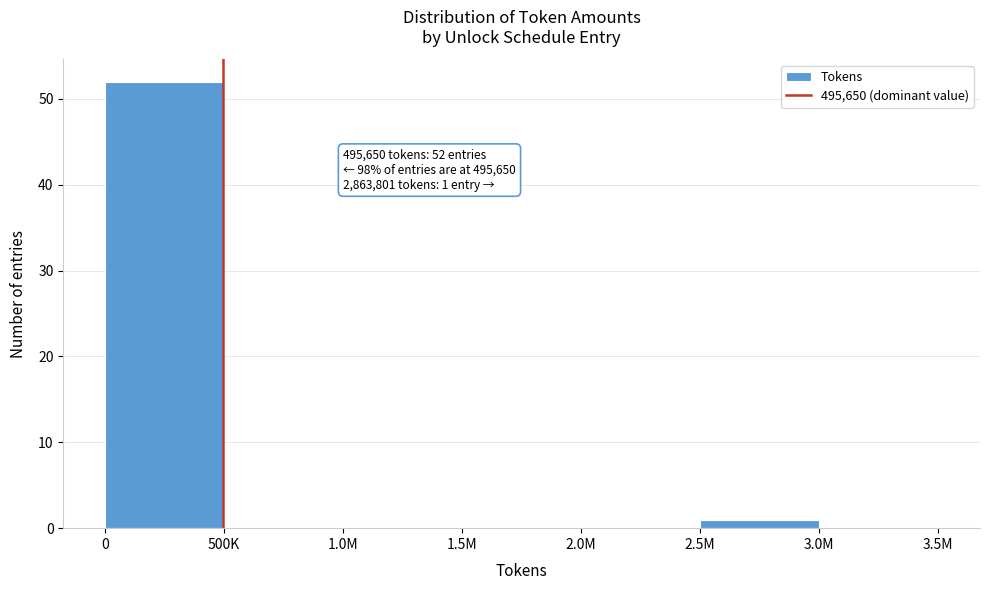

Reading left to right, what are all the values shown in this chart?

0=52	500K=0	1.0M=0	1.5M=0	2.0M=0	2.5M=1	3.0M=0